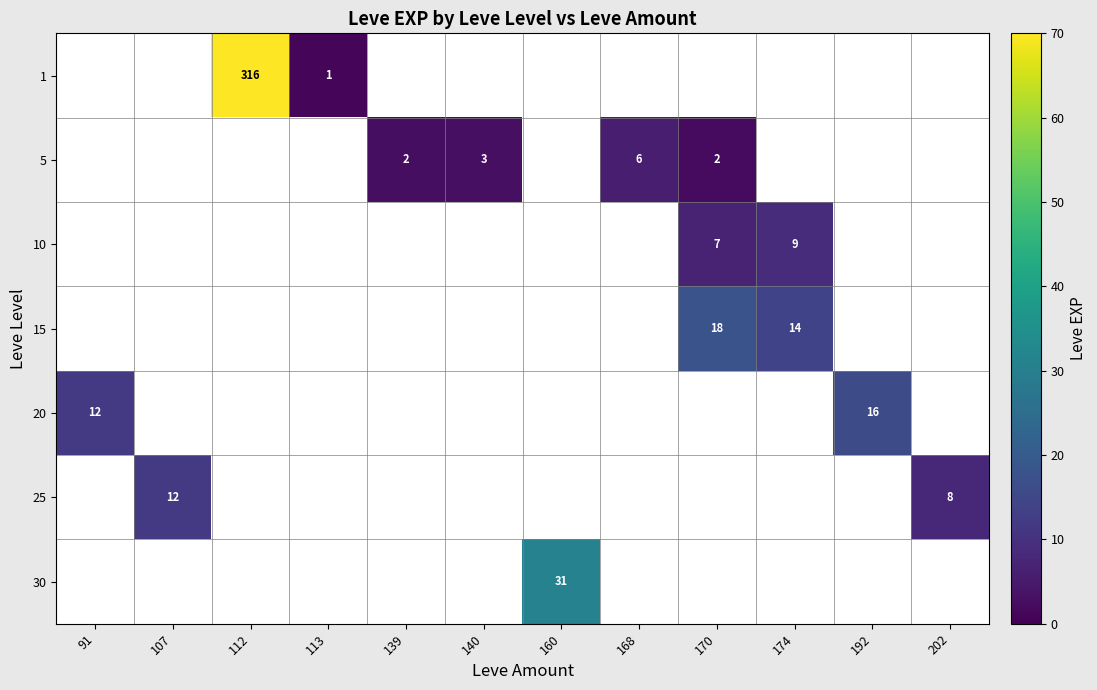

How many data points does each series have?

12